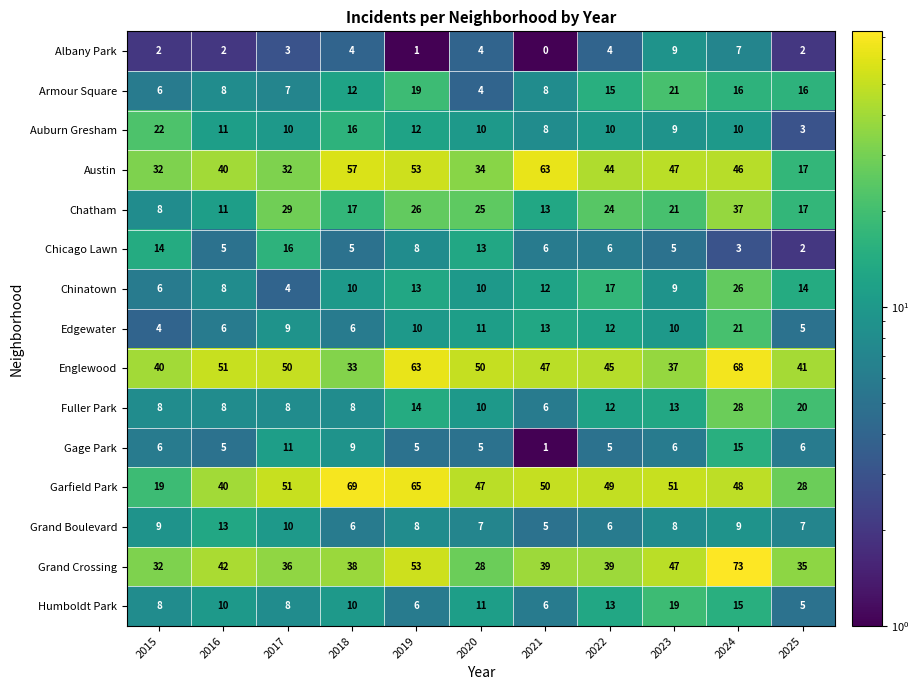

True or false: Gage Park has a value of 8 at 2019.

False